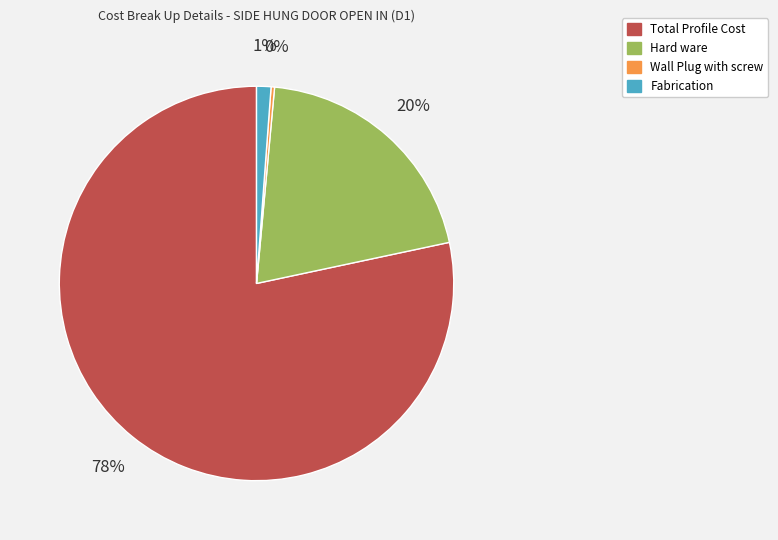

What is the smallest slice in the pie chart?

Wall Plug with screw